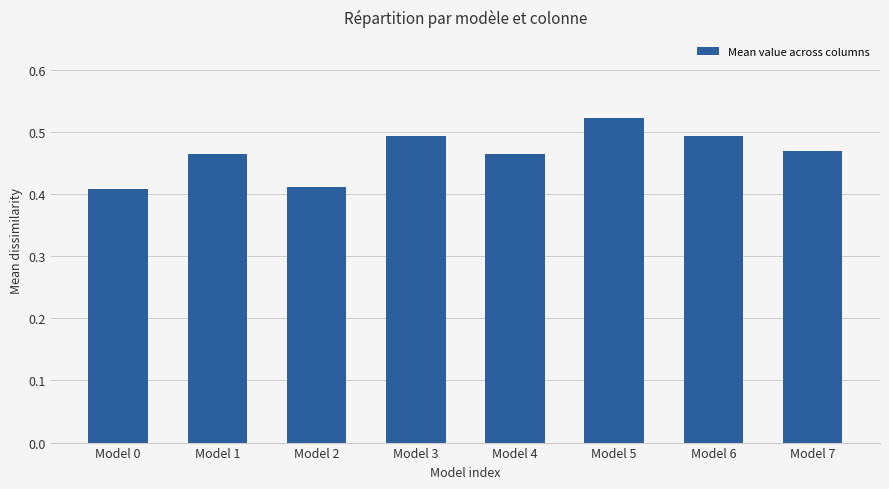

How many values are between 0 and 1?

8